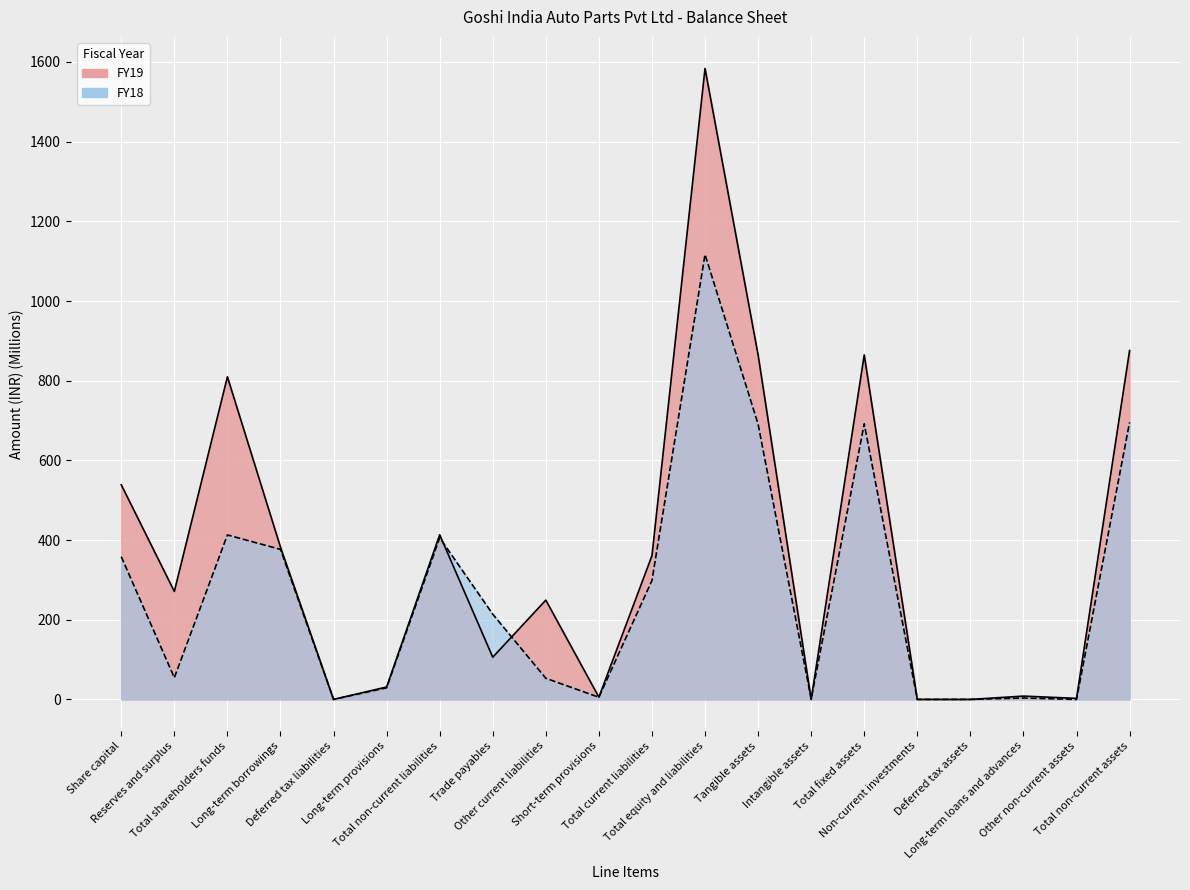

Read the FY19 value at Total shareholders funds.

809.7